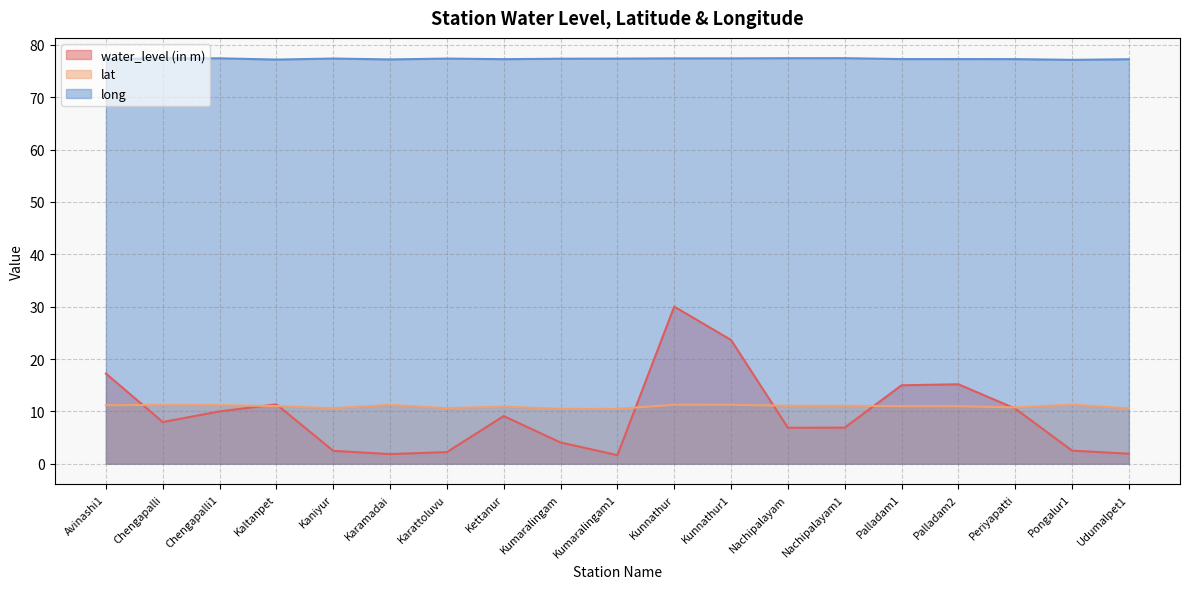

What is the average value of the long series?

77.3